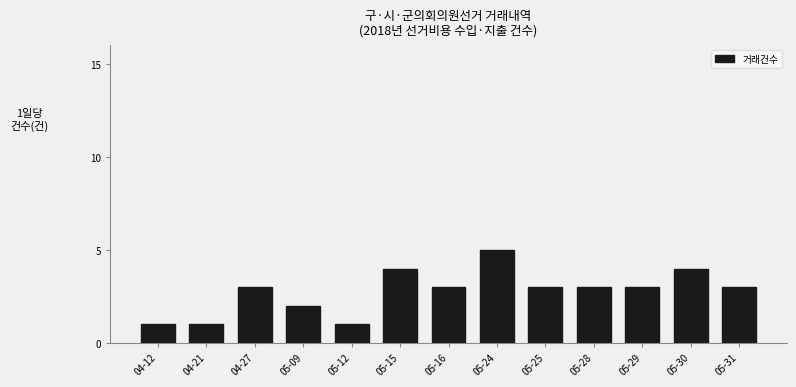

Reading left to right, what are all the values shown in this chart?

1	1	3	2	1	4	3	5	3	3	3	4	3